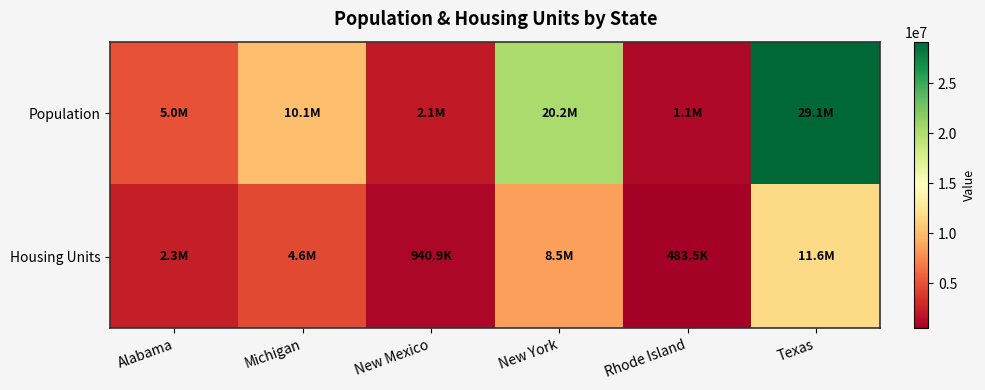

Reading left to right, what are all the values shown in this chart?

Population: Alabama=5024279	Michigan=10077331	New Mexico=2117522	New York=20201249	Rhode Island=1097379	Texas=29145505
Housing Units: Alabama=2288330	Michigan=4570173	New Mexico=940859	New York=8488066	Rhode Island=483474	Texas=11589324